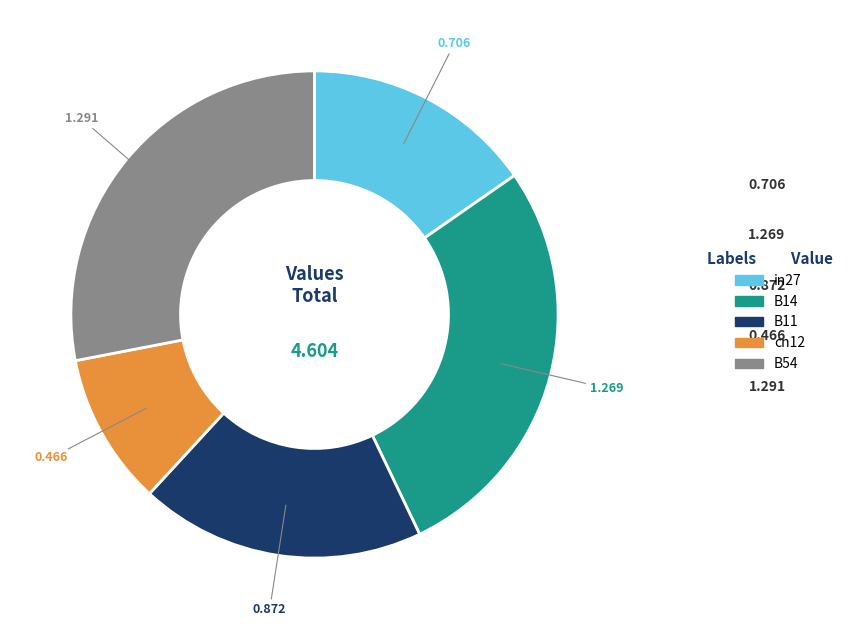

How many slices are in this pie chart?

5